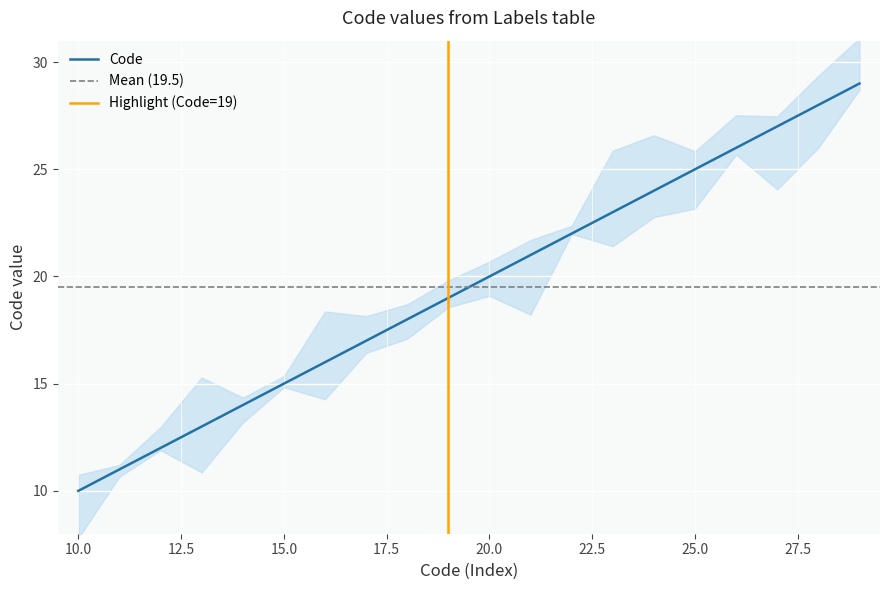

List the labels in order of value, largest first.

29, 28, 27, 26, 25, 24, 23, 22, 21, 20, 19, 18, 17, 16, 15, 14, 13, 12, 11, 10